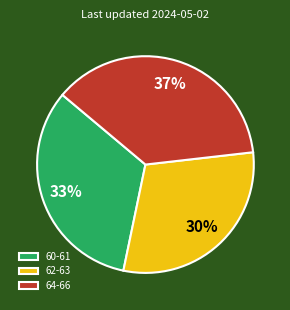

Is the sum of 60-61 and 64-66 greater than half?

Yes